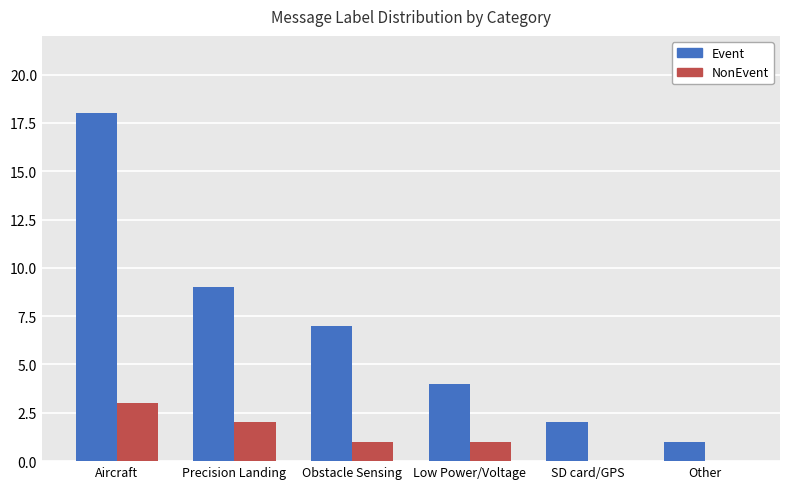

Count the number of data series in this chart.

2